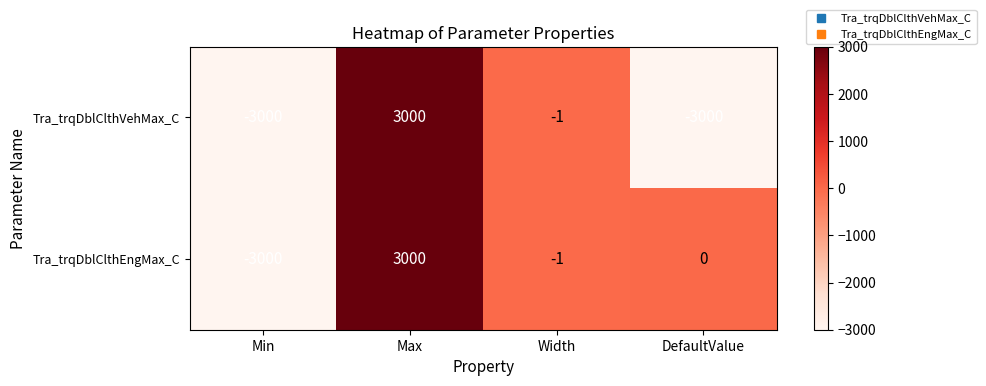

Which series changed the most between Width and DefaultValue?

Tra_trqDblClthVehMax_C